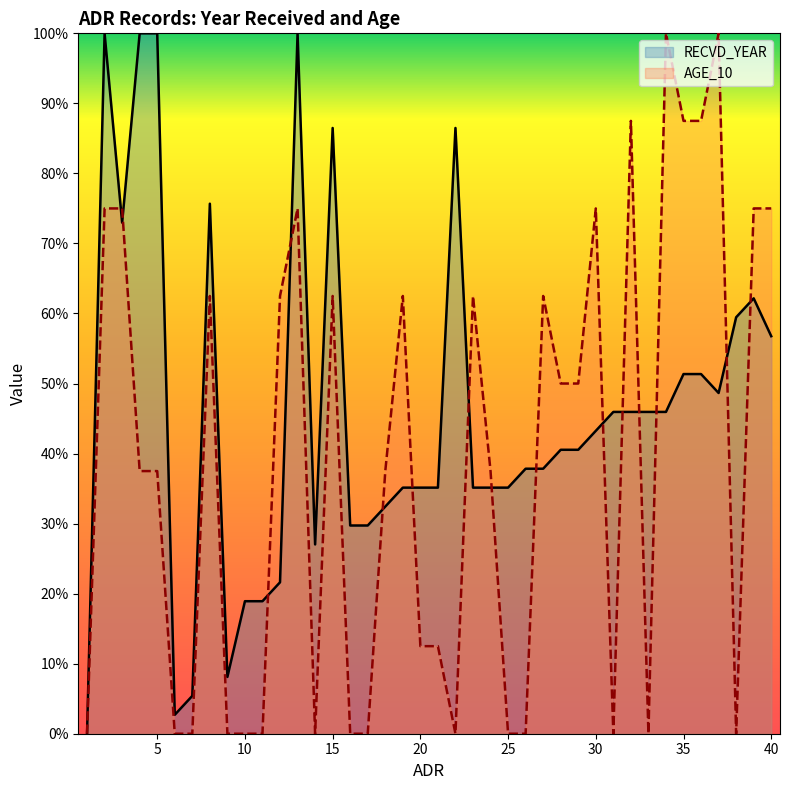

Rank the series by their average value, from highest to lowest.

RECVD_YEAR, AGE_10